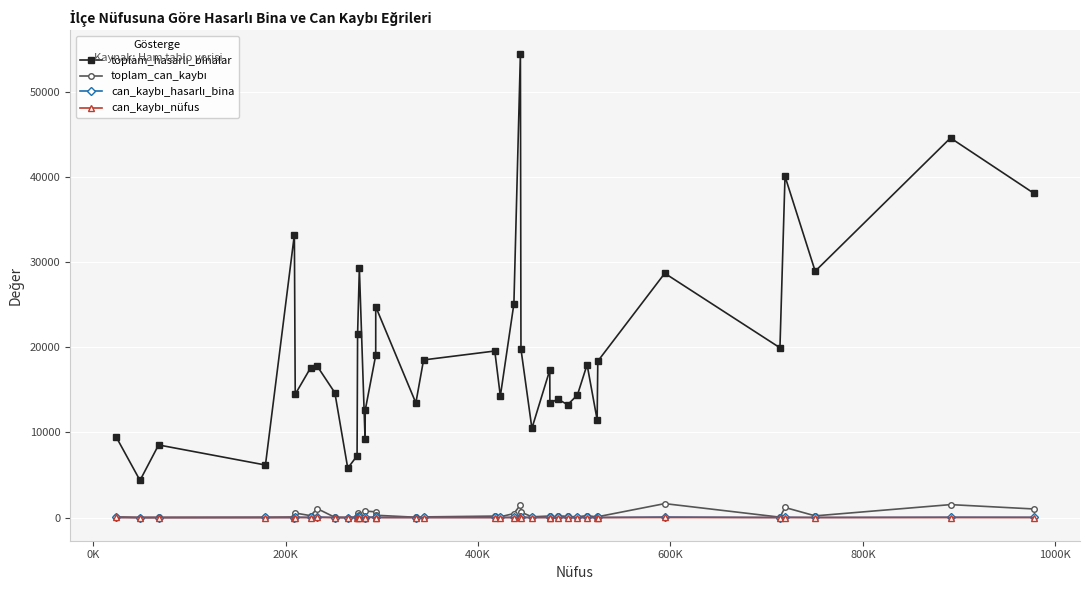

What is the greatest value displayed?

54476.0